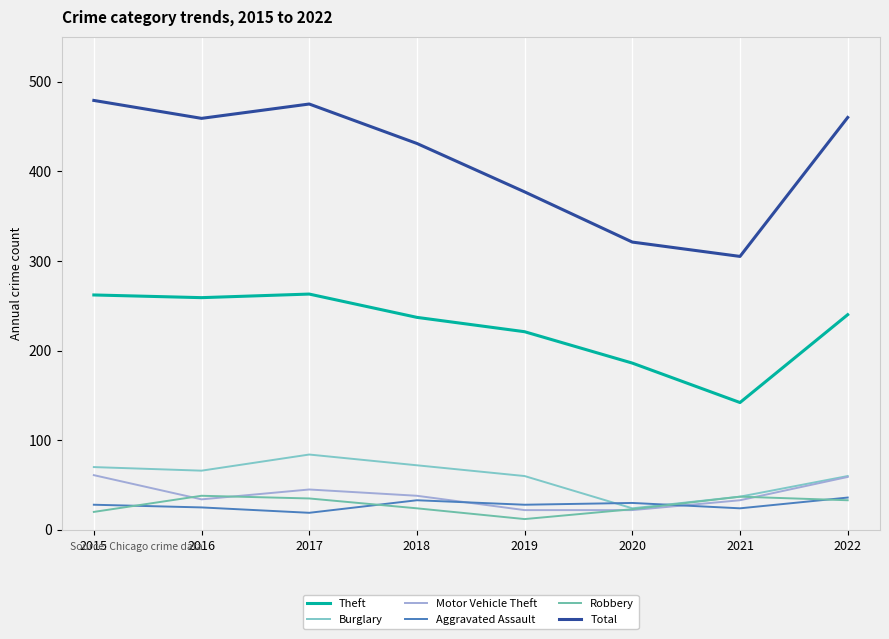

True or false: Total has more than 0 interior local peaks.

True